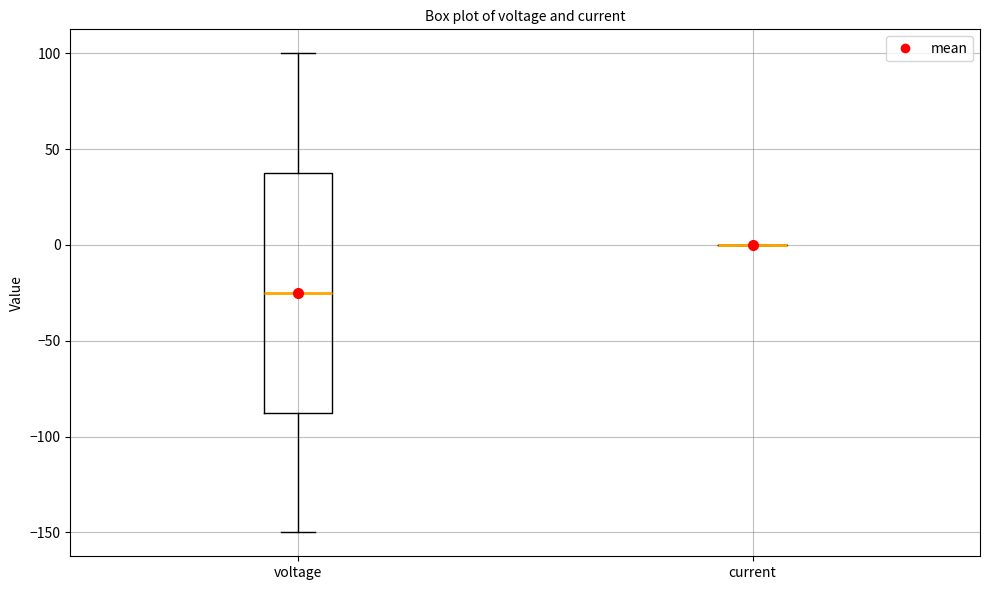

Reading left to right, transcribe this box plot: for each box, give where its median line is, the range the box spans, and where its two whiskers end, as read against the y-axis. The values are not printed on the chart, so give them approximately, as read against the axis.

voltage: median -25, box -85 to 40, whiskers -150 to 100
current: box collapsed to a line at 0, whiskers 0 to 0